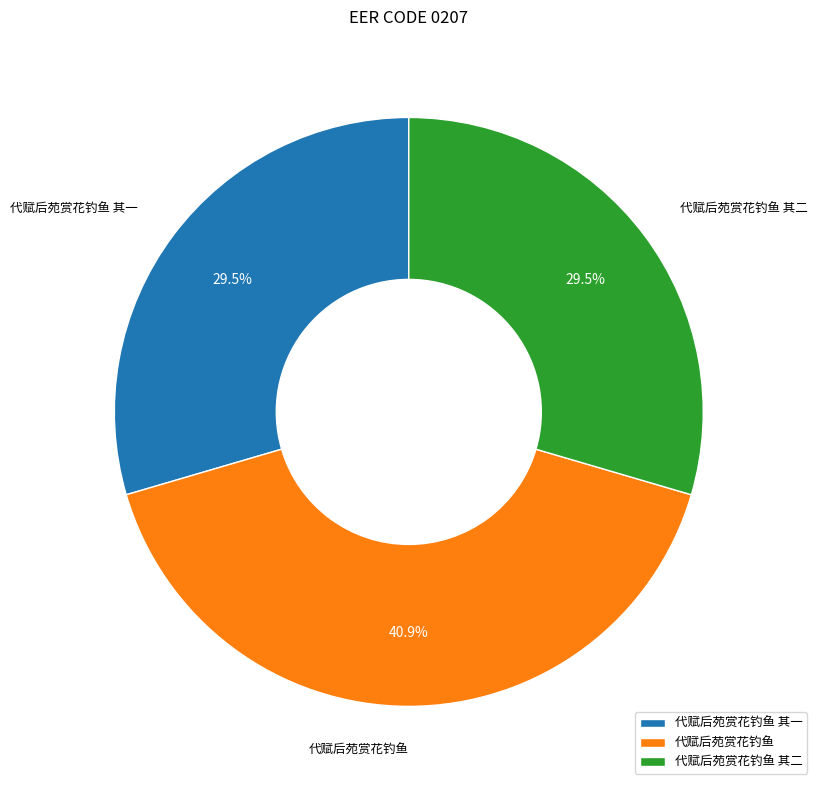

To the nearest percent, what is the difference between the largest and smallest slice percentages?

11%